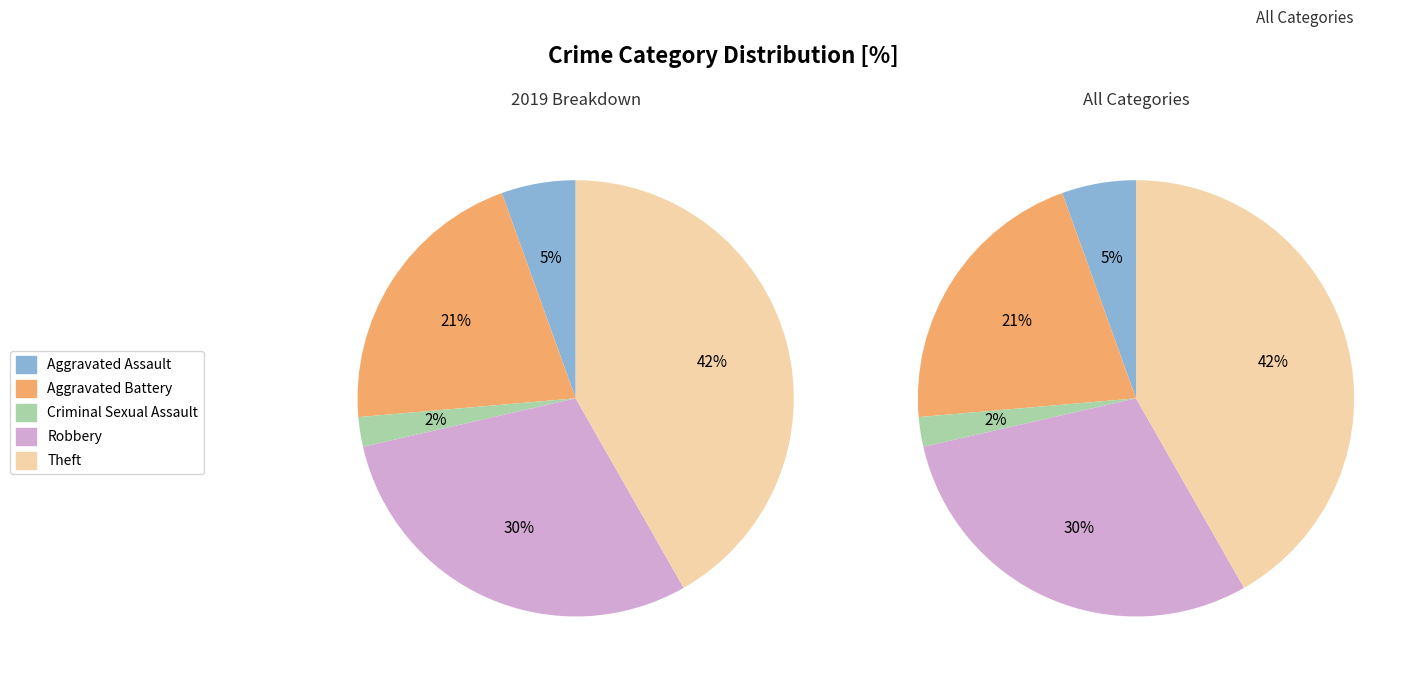

Is Aggravated Battery the majority of the pie?

No